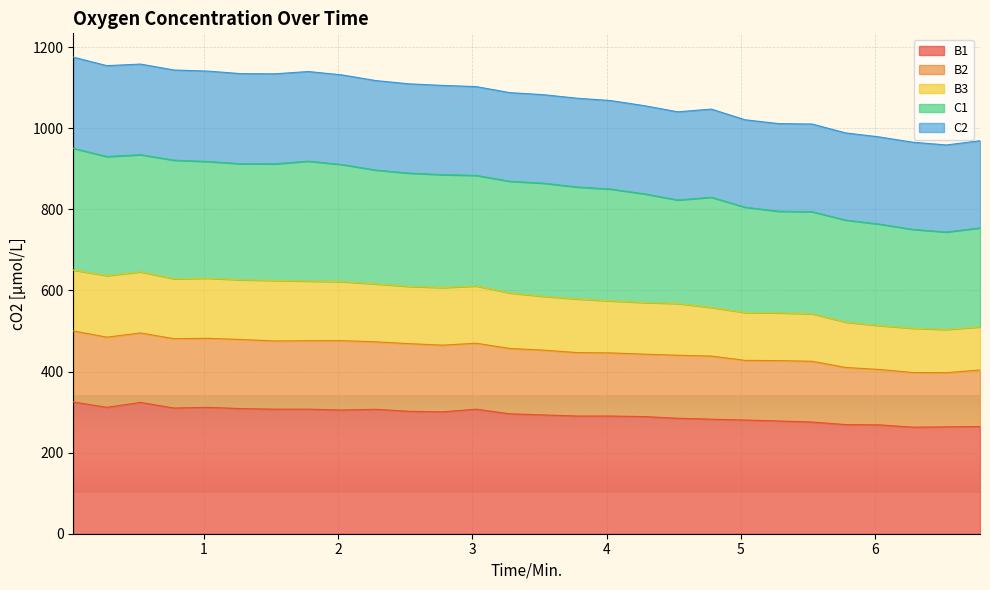

What are all the series names shown in the legend?

B1, B2, B3, C1, C2